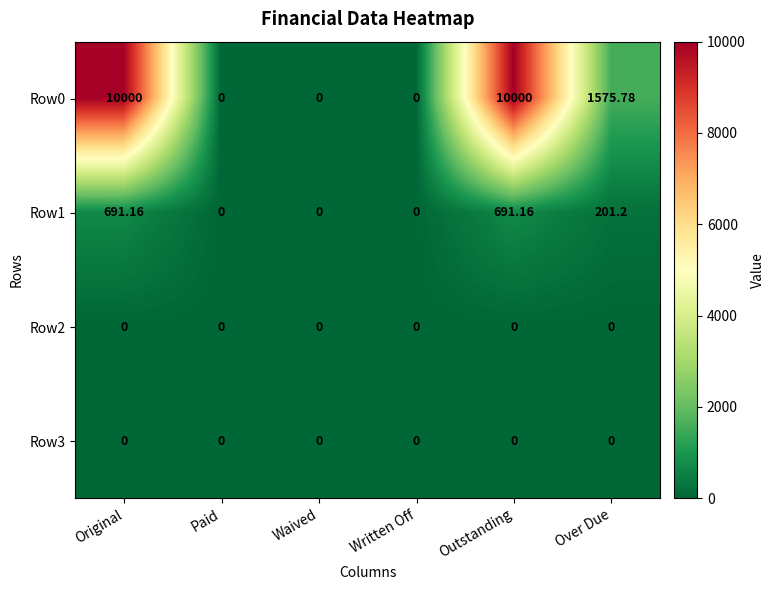

At which label does Row0 first exceed 1575?

Original